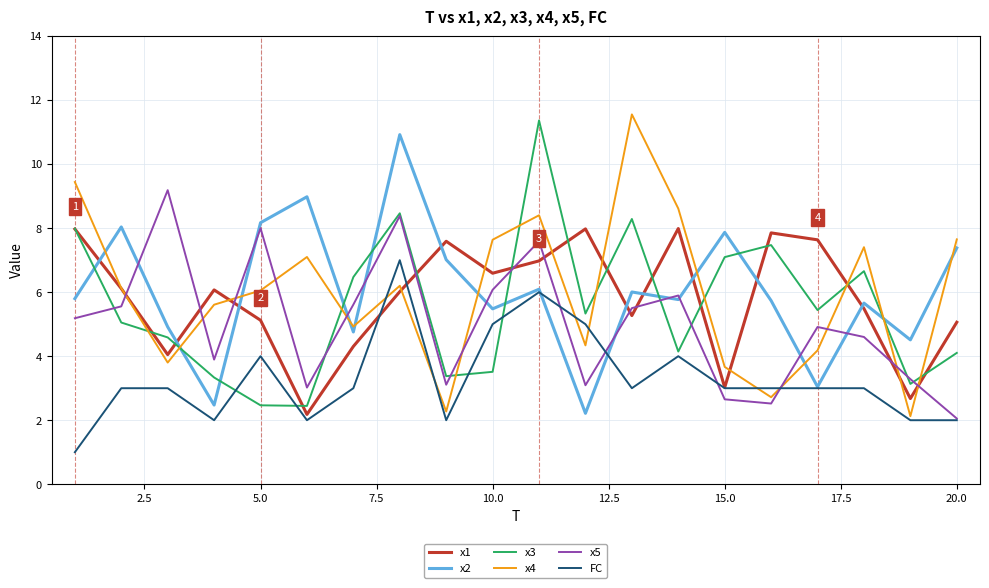

Which series ends up on top after the final intersection of x2 and x3?

x2